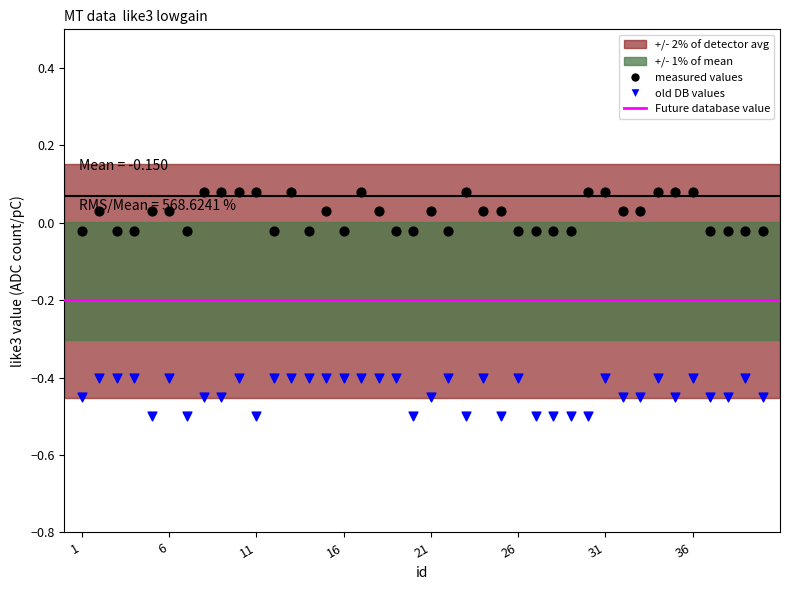

Which series reaches the minimum Y coordinate?

old DB values